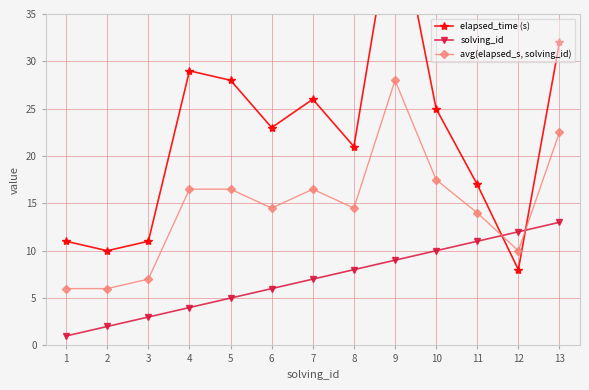

Reading left to right, what are all the values shown in this chart?

elapsed_time (s): 11.0	10.0	11.0	29.0	28.0	23.0	26.0	21.0	47.0	25.0	17.0	8.0	32.0
solving_id: 1.0	2.0	3.0	4.0	5.0	6.0	7.0	8.0	9.0	10.0	11.0	12.0	13.0
avg(elapsed_s, solving_id): 6.0	6.0	7.0	16.5	16.5	14.5	16.5	14.5	28.0	17.5	14.0	10.0	22.5